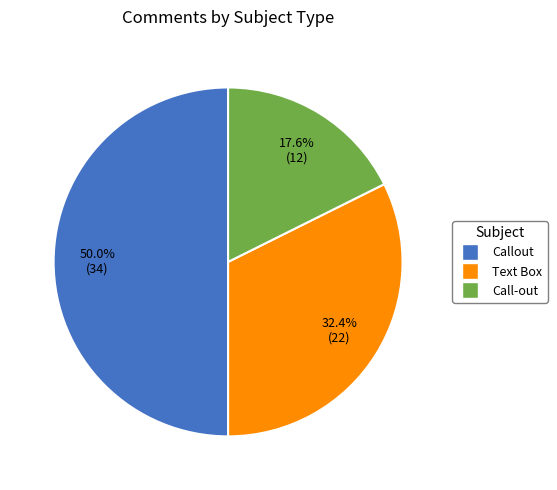

Does Text Box represent more than half of the total?

No